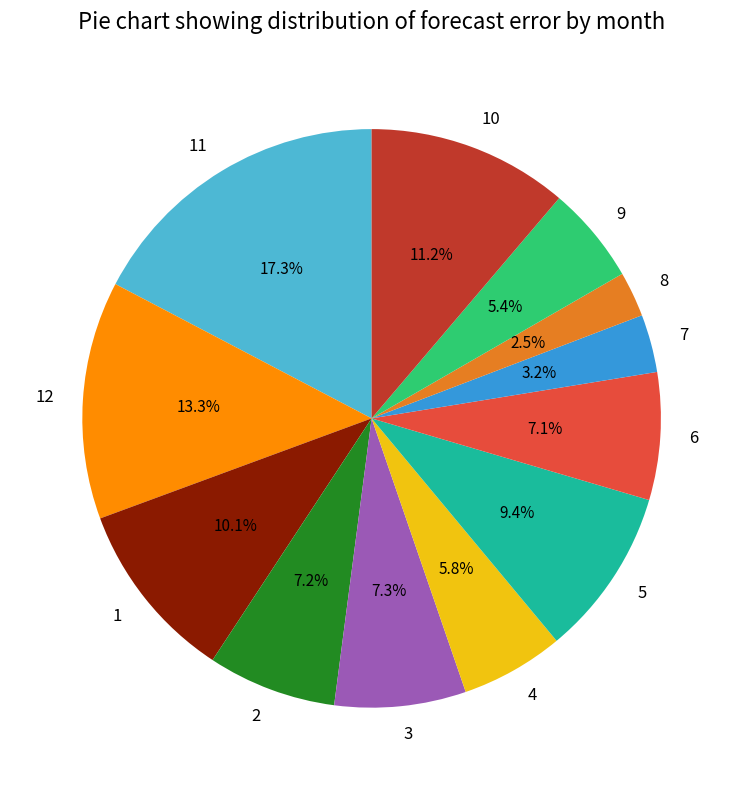

What percentage is the 1 slice, to the nearest percent?

10%